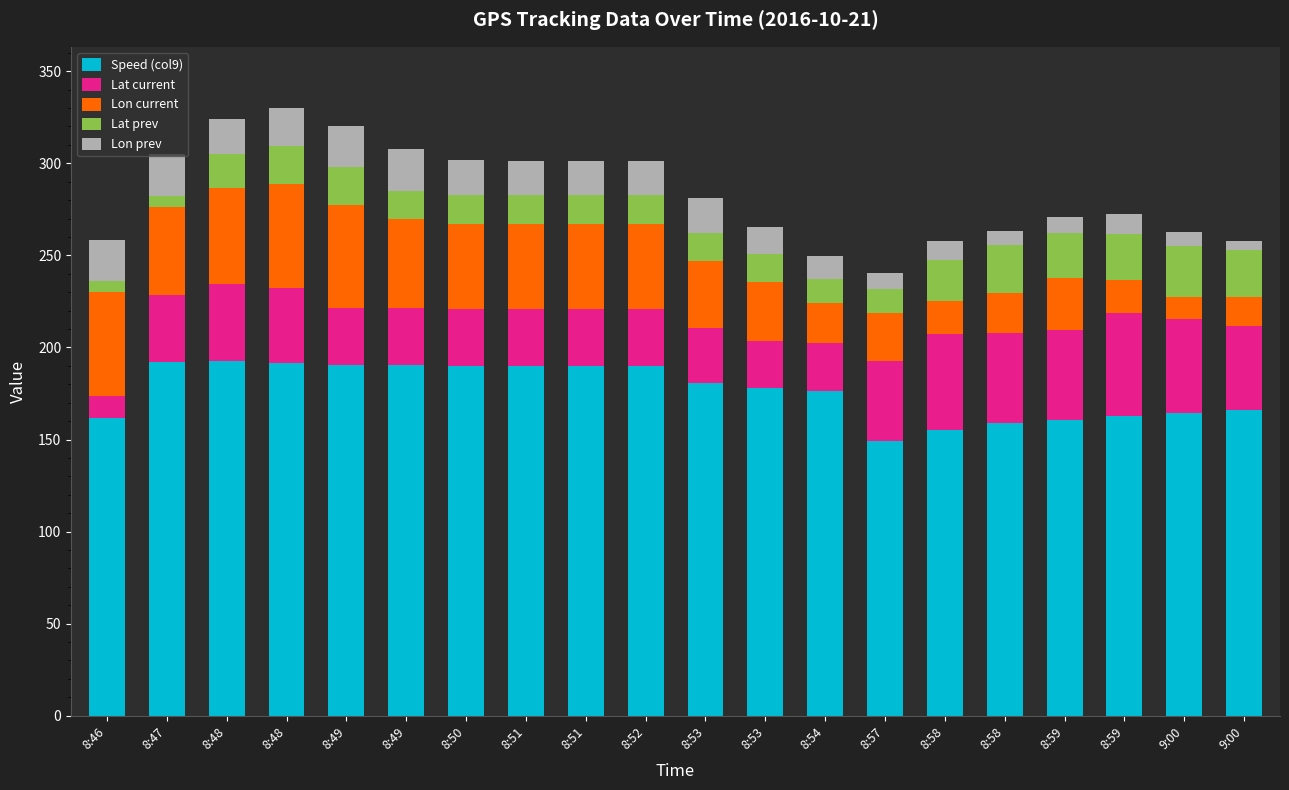

What is the label of the 20th bar from the right?

8:46